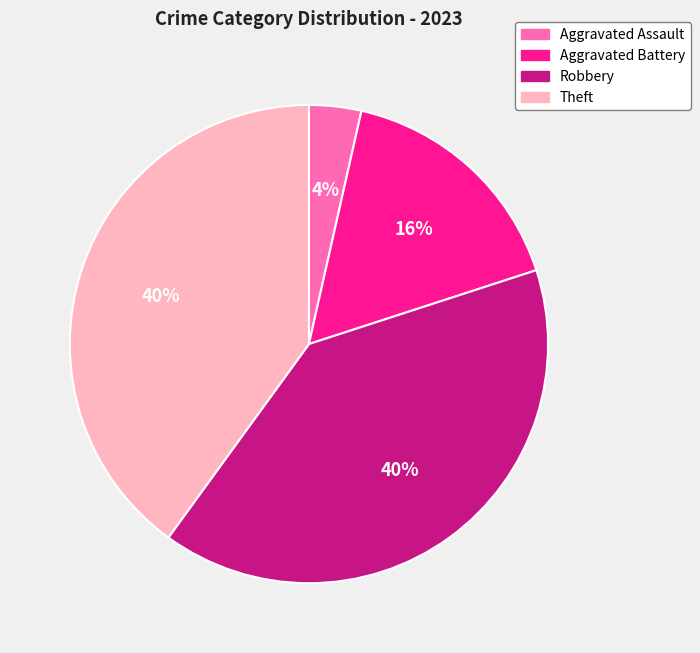

Does Robbery represent more than half of the total?

No